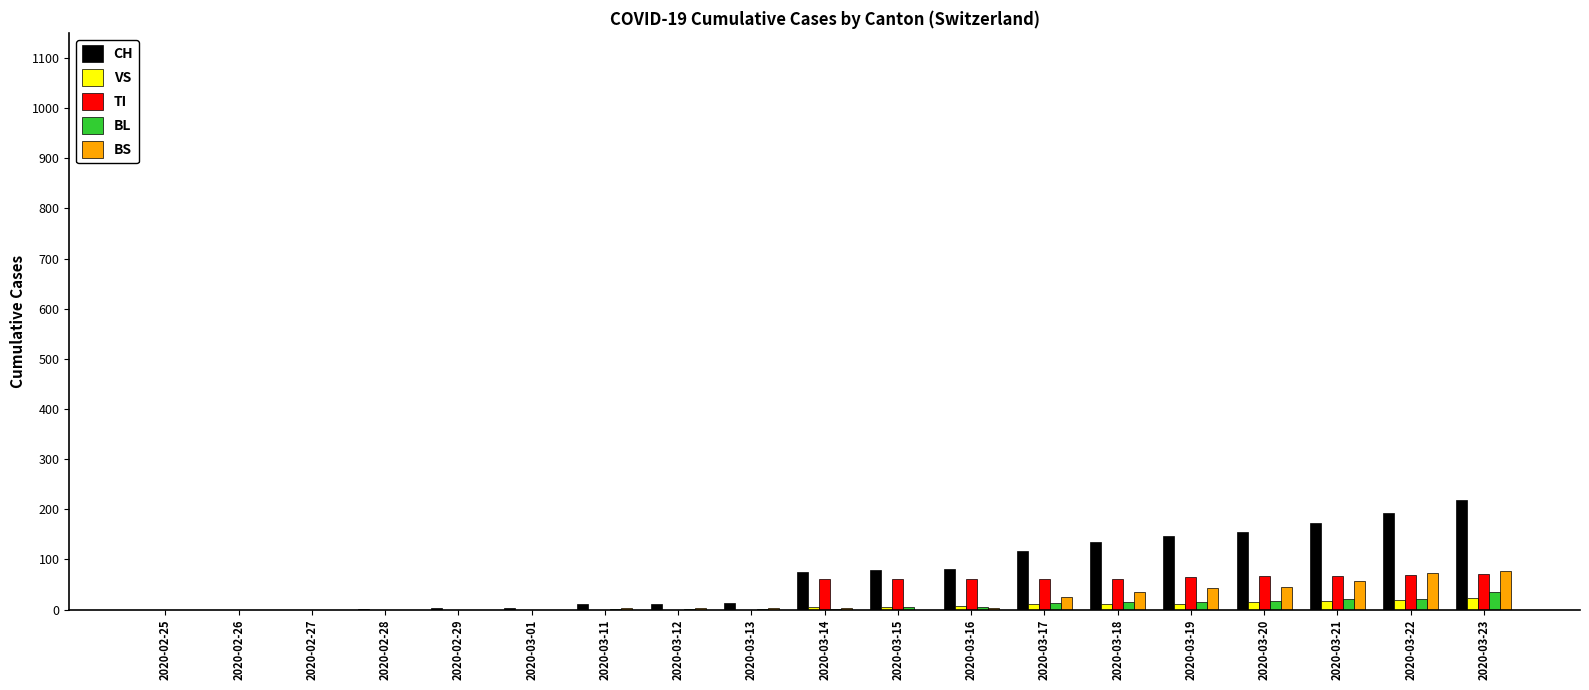

The CH series shows 2 at 2020-02-28. True or false?

True